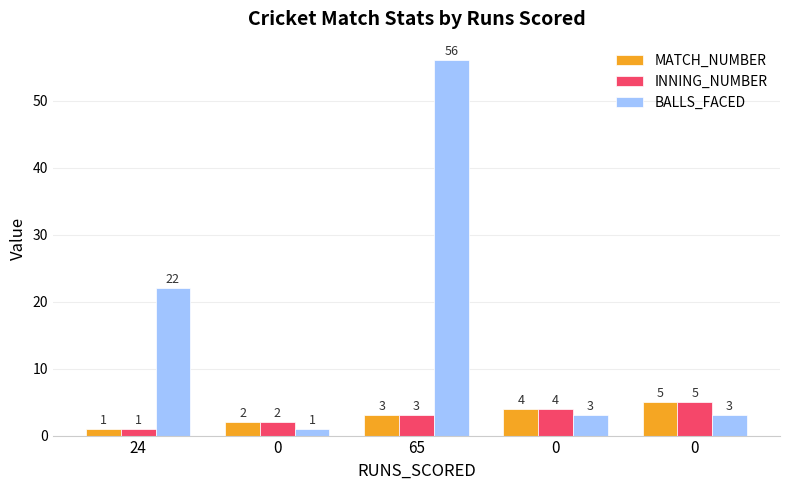

Reading left to right, transcribe all the data shown in this chart.

MATCH_NUMBER: 1	2	3	4	5
INNING_NUMBER: 1	2	3	4	5
BALLS_FACED: 22	1	56	3	3